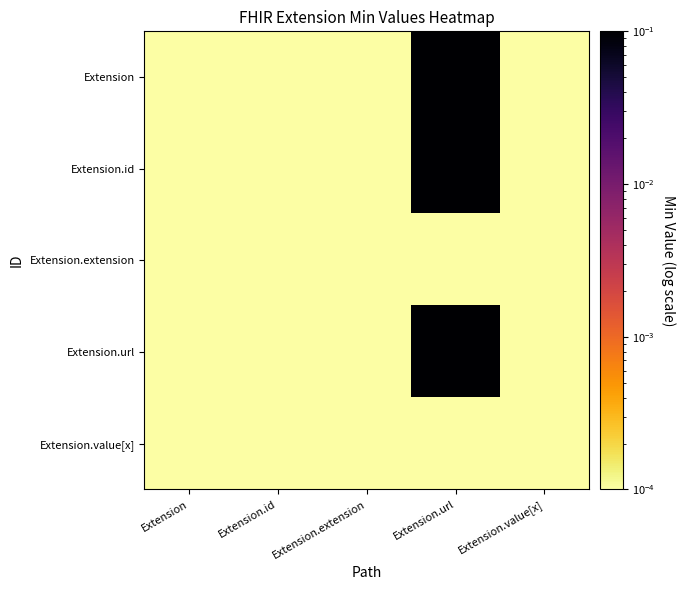

Between Extension.value[x] and Extension.url, which is larger?

Extension.url